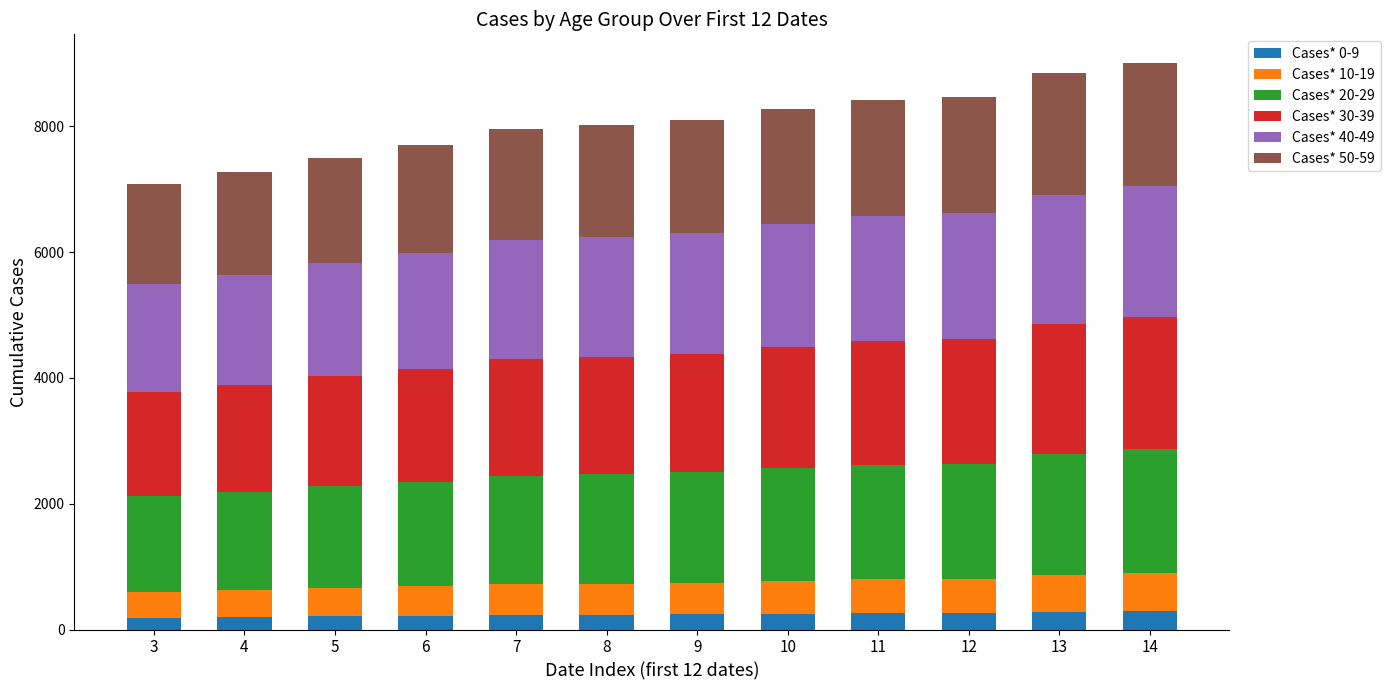

What is the maximum value for Cases* 0-9?

288